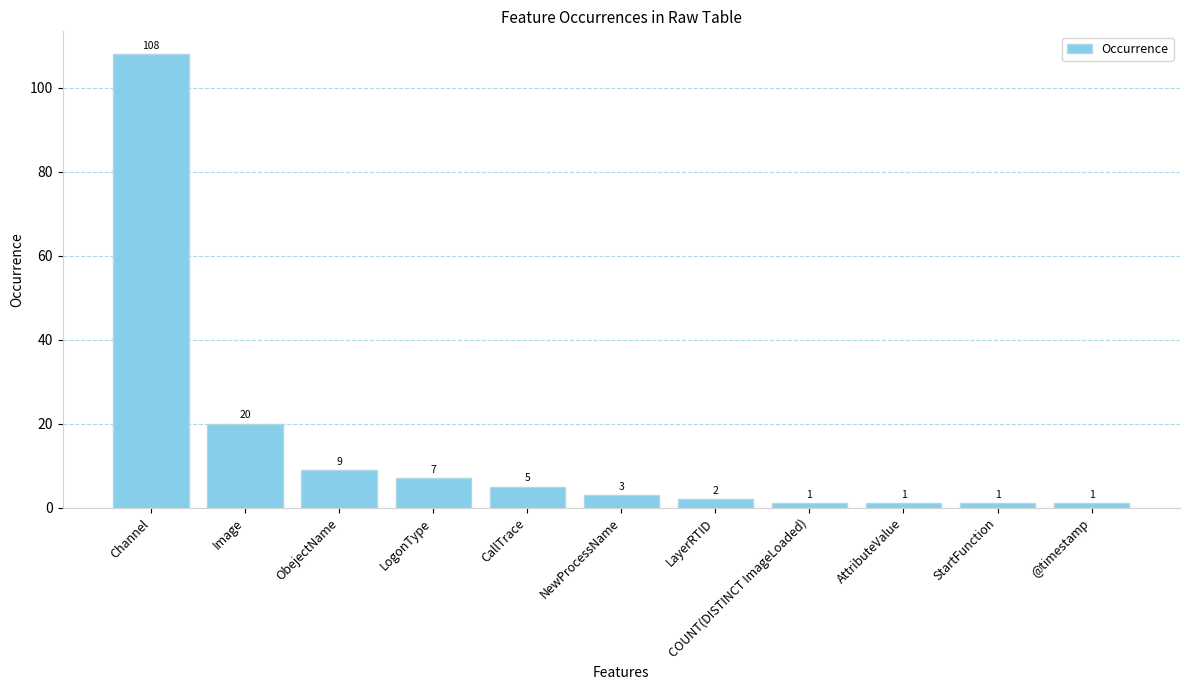

What is the label of the 8th bar from the left?

COUNT(DISTINCT ImageLoaded)